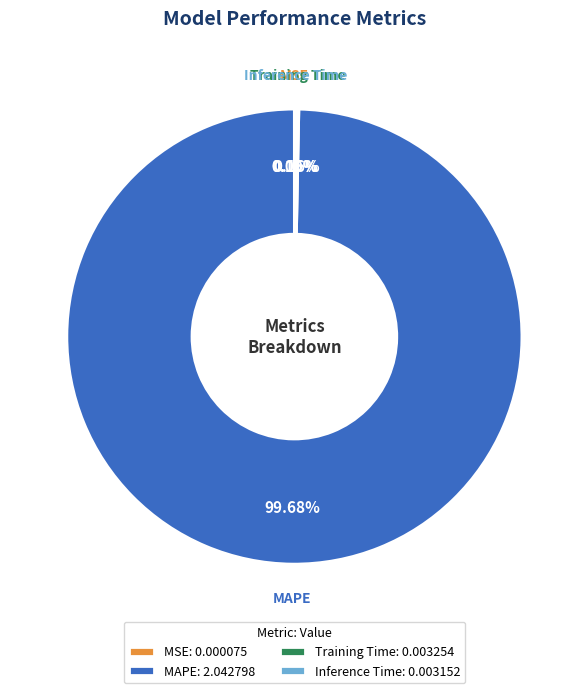

Does MAPE: 2.042798 account for over 50% of the chart?

Yes